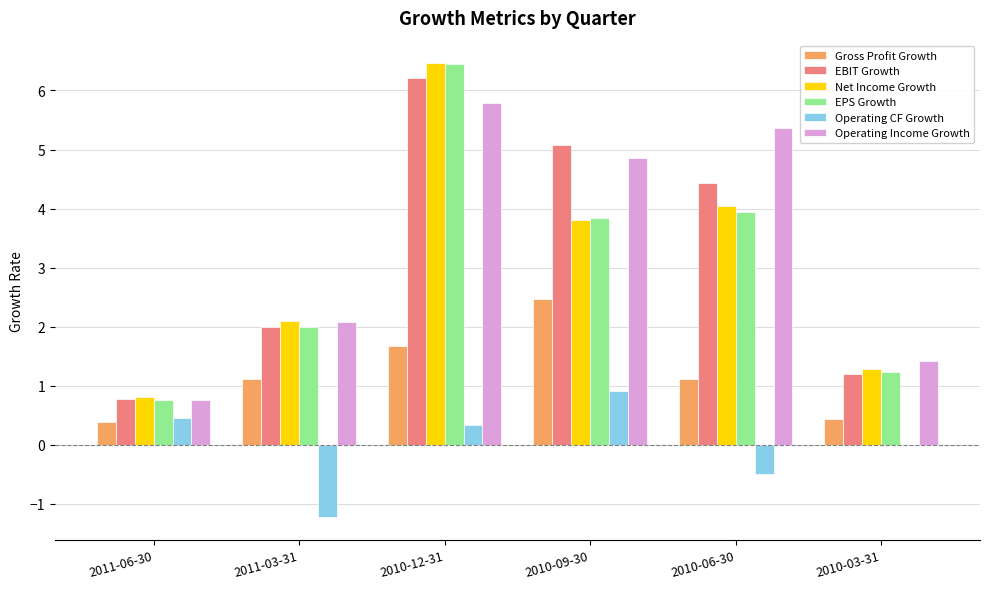

Which category has the highest value in the EBIT Growth series?

2010-12-31